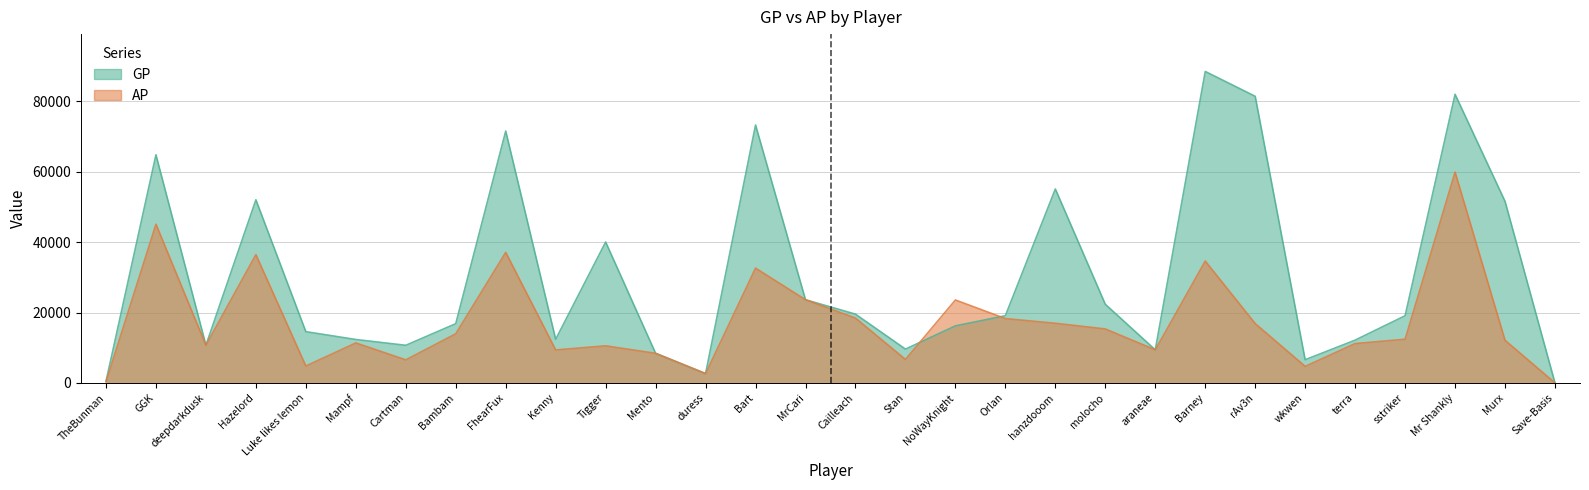

Reading left to right, extract all data points from this chart.

GP: TheBunman=433	GGK=64787	deepdarkdusk=10717	Hazelord=52019	Luke likes lemon=14560	Mampf=12335	Cartman=10687	Bambam=16830	FhearFux=71540	Kenny=12394	Tigger=40022	Mento=8411	duress=2653	Bart=73257	MrCari=23627	Cailleach=19534	Stan=9605	NoWayKnight=16204	Orlan=19094	hanzdooom=55090	molocho=22335	araneae=9398	Barney=88456	rAv3n=81407	wkwen=6586	terra=12155	sstriker=19081	Mr Shankly=81982	Murx=51575	Save-Basis=0
AP: TheBunman=326	GGK=45078	deepdarkdusk=10717	Hazelord=36442	Luke likes lemon=4799	Mampf=11360	Cartman=6549	Bambam=13953	FhearFux=37081	Kenny=9369	Tigger=10535	Mento=8411	duress=2653	Bart=32606	MrCari=23627	Cailleach=18416	Stan=6676	NoWayKnight=23557	Orlan=18270	hanzdooom=16940	molocho=15327	araneae=9398	Barney=34618	rAv3n=16850	wkwen=4697	terra=11177	sstriker=12412	Mr Shankly=59884	Murx=12112	Save-Basis=0